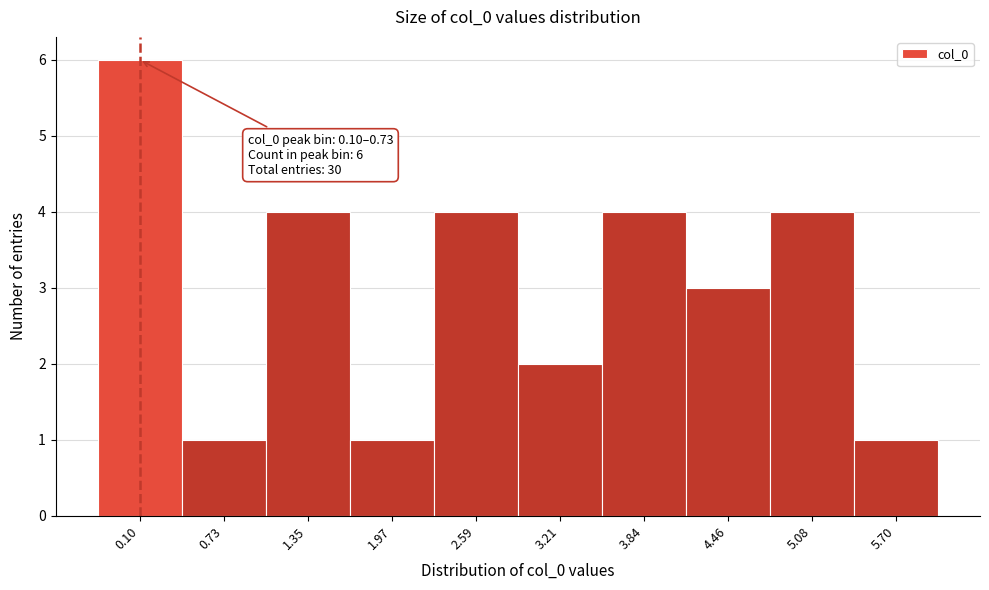

Reading left to right, transcribe all the data shown in this chart.

0.10=6	0.73=1	1.35=4	1.97=1	2.59=4	3.21=2	3.84=4	4.46=3	5.08=4	5.70=1